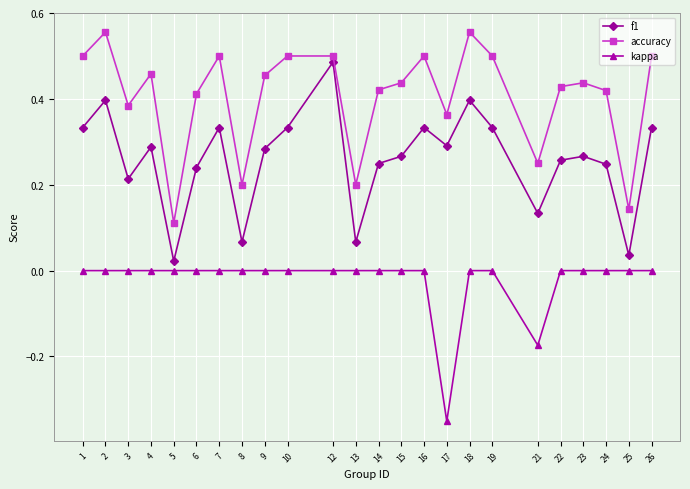

Between 3 and 7, which series saw the biggest shift?

f1